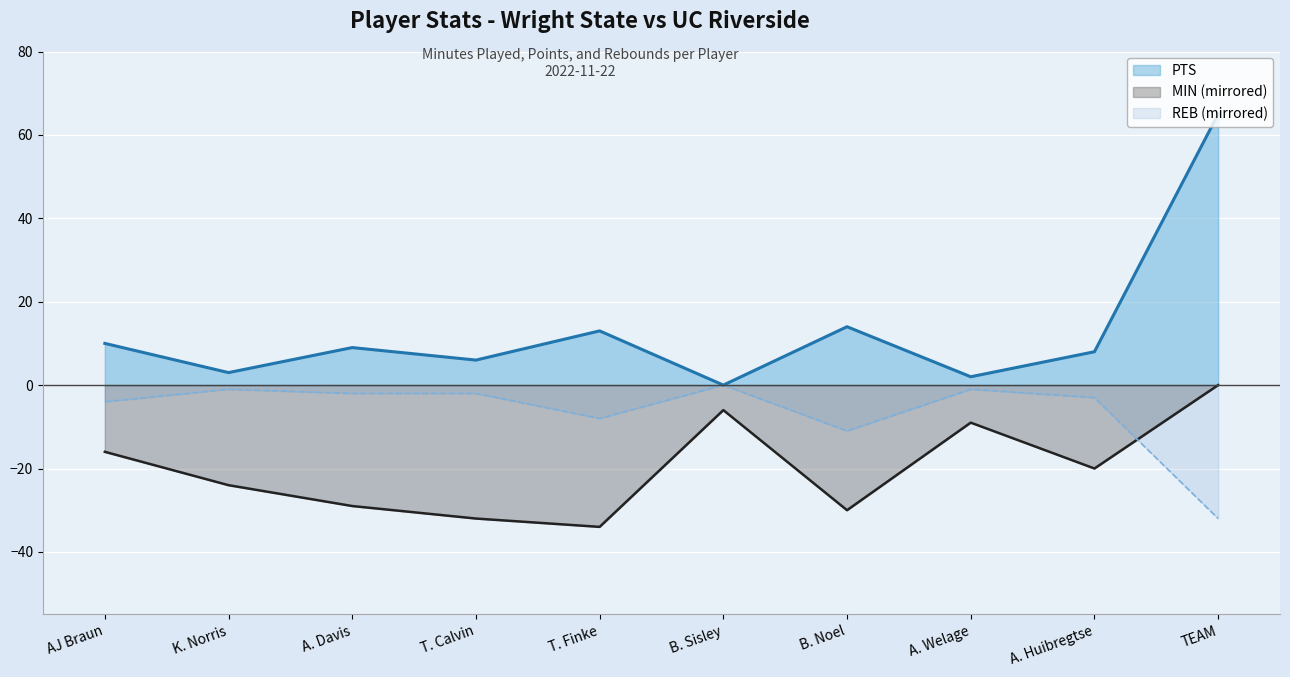

Reading left to right, extract all data points from this chart.

PTS: AJ Braun=10	K. Norris=3	A. Davis=9	T. Calvin=6	T. Finke=13	B. Sisley=0	B. Noel=14	A. Welage=2	A. Huibregtse=8	TEAM=65
MIN: AJ Braun=-16	K. Norris=-24	A. Davis=-29	T. Calvin=-32	T. Finke=-34	B. Sisley=-6	B. Noel=-30	A. Welage=-9	A. Huibregtse=-20	TEAM=0
REB: AJ Braun=-4	K. Norris=-1	A. Davis=-2	T. Calvin=-2	T. Finke=-8	B. Sisley=0	B. Noel=-11	A. Welage=-1	A. Huibregtse=-3	TEAM=-32